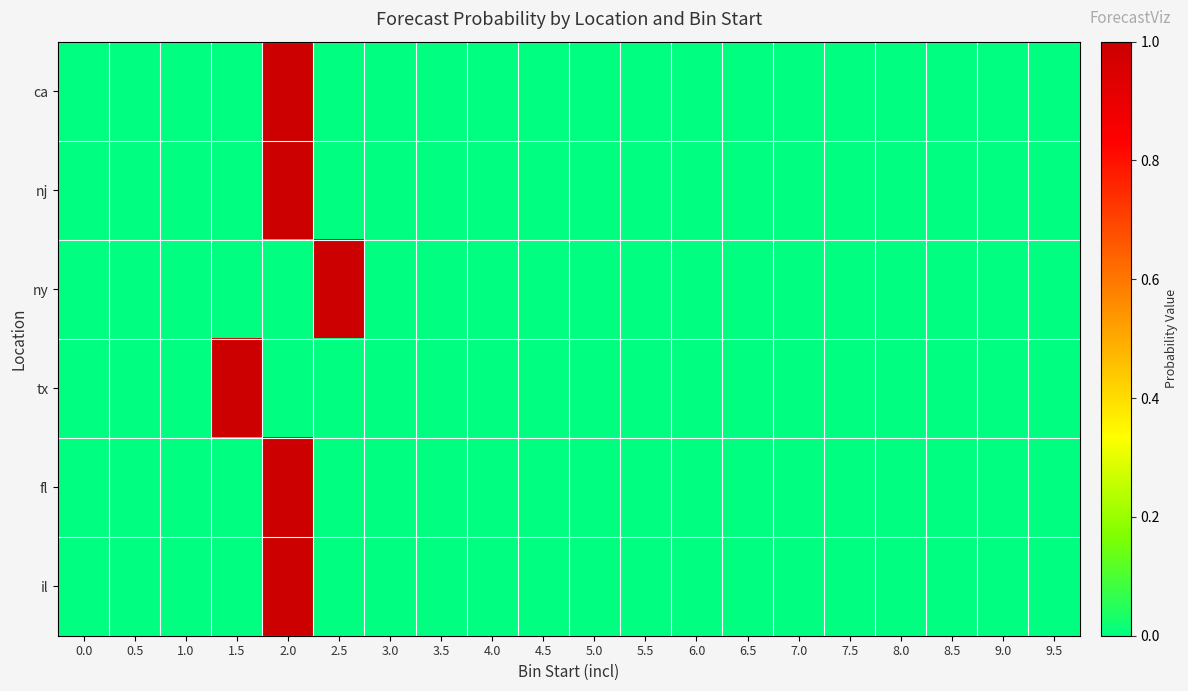

Which series has the widest spread of values?

ca